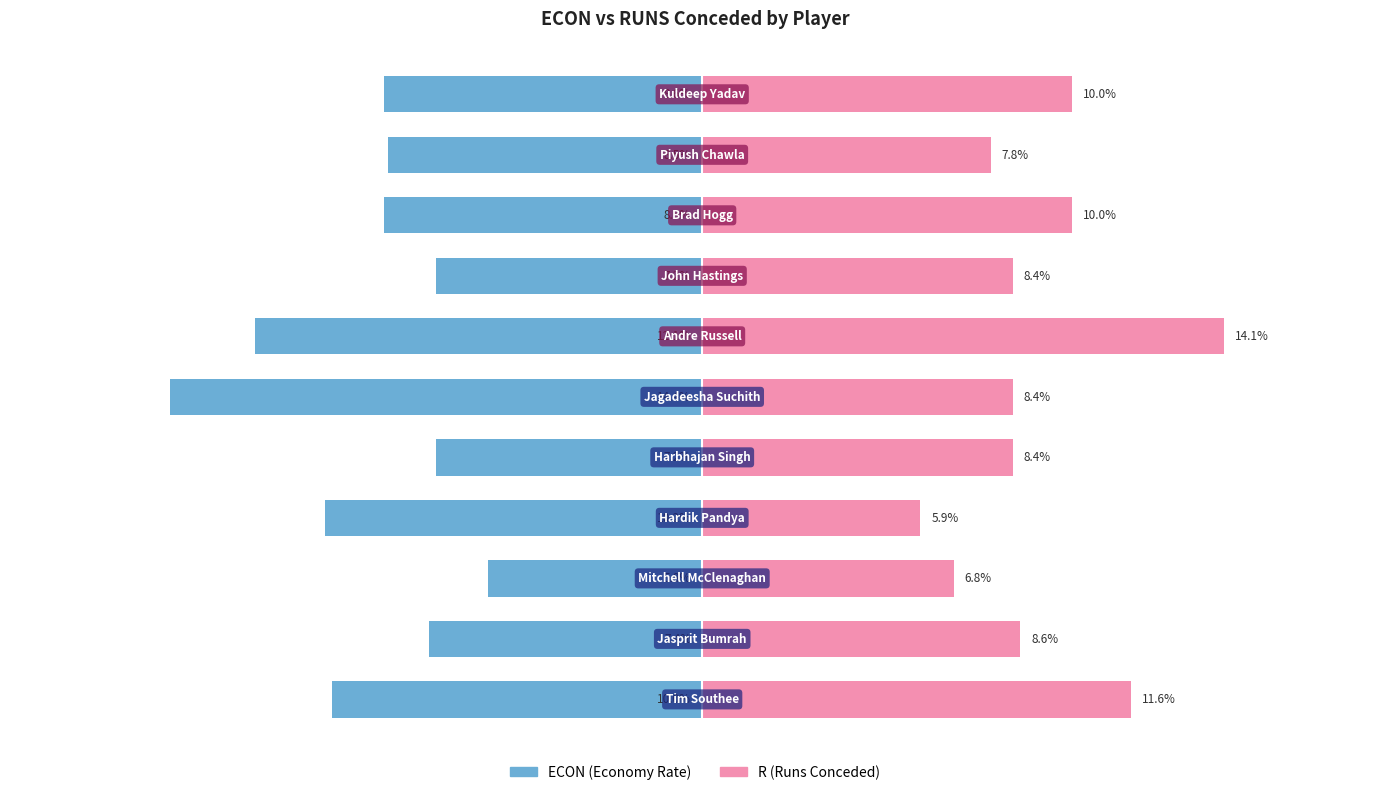

What is the smallest value displayed?

-14.4